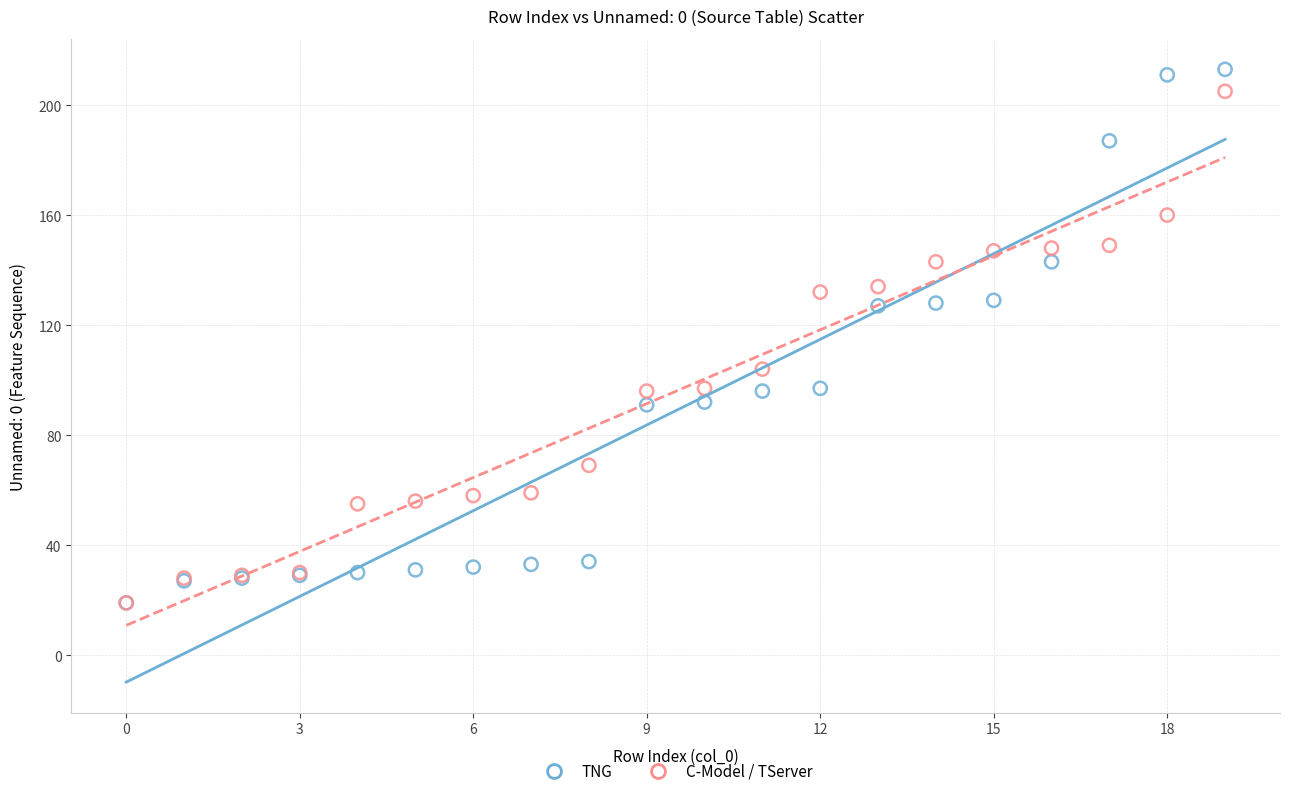

Which series has the largest Y range (max minus min)?

TNG